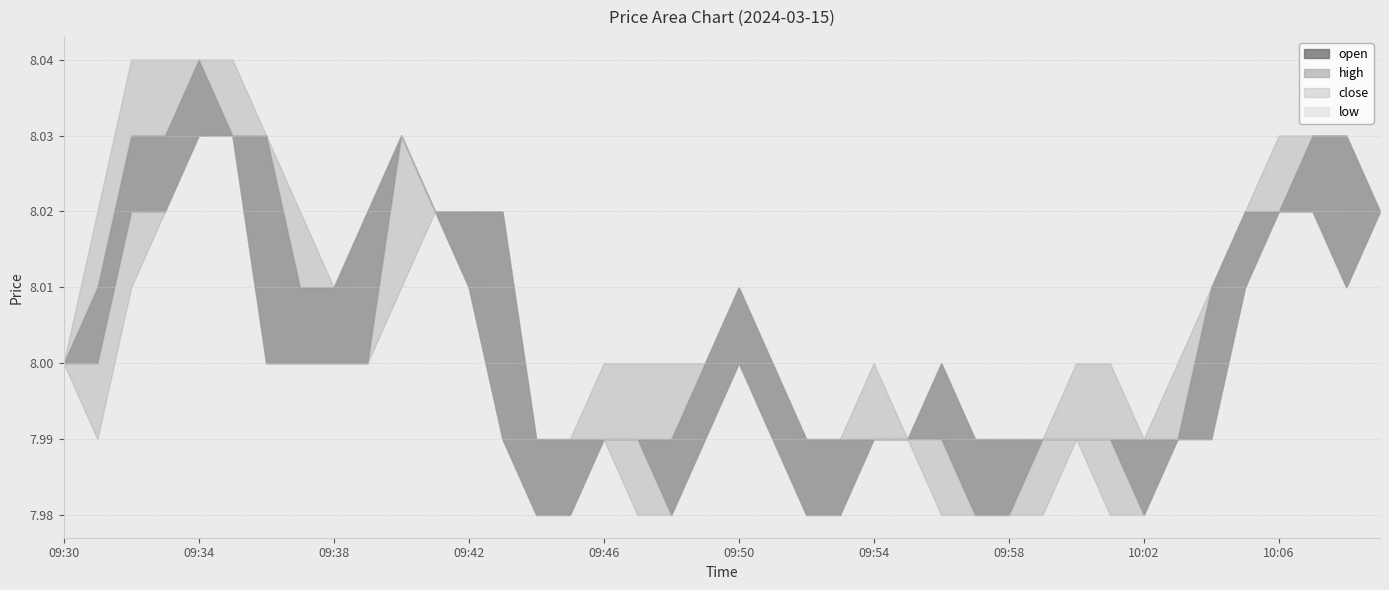

What value does the close series have at 09:43?

8.0